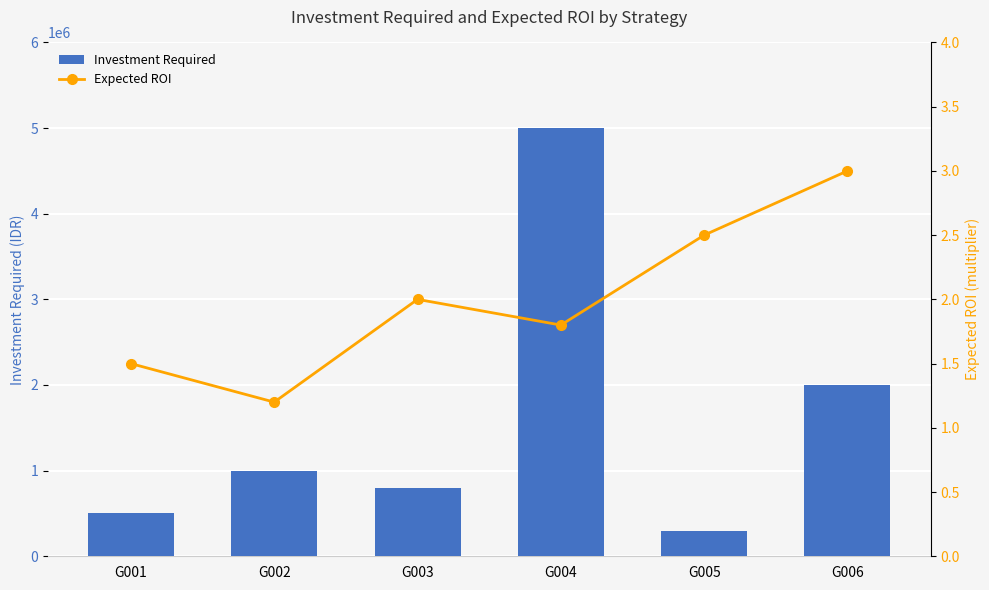

Is the value of Expected ROI at G004 greater than the value of Investment Required at G005?

No